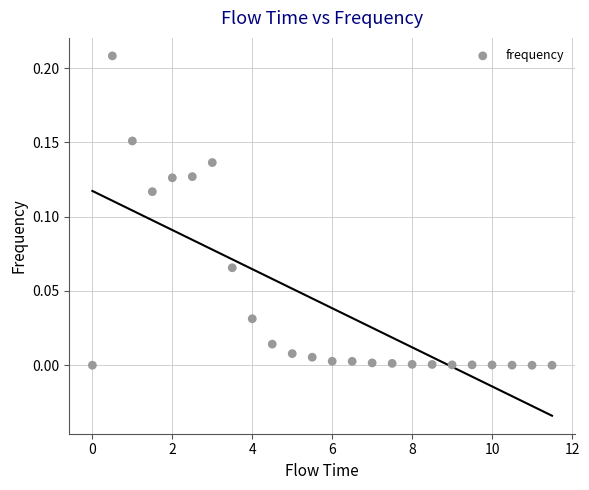

What is the range of X values (max minus min)?

11.5